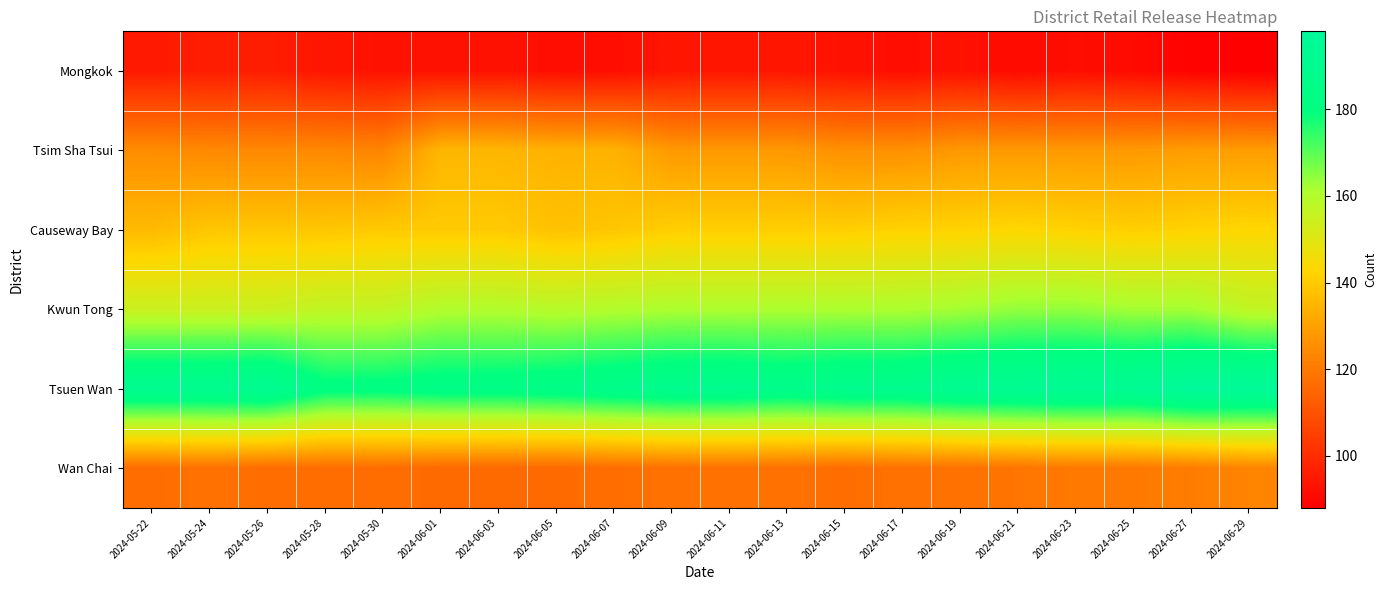

Which category has the highest value across all series?

2024-06-27